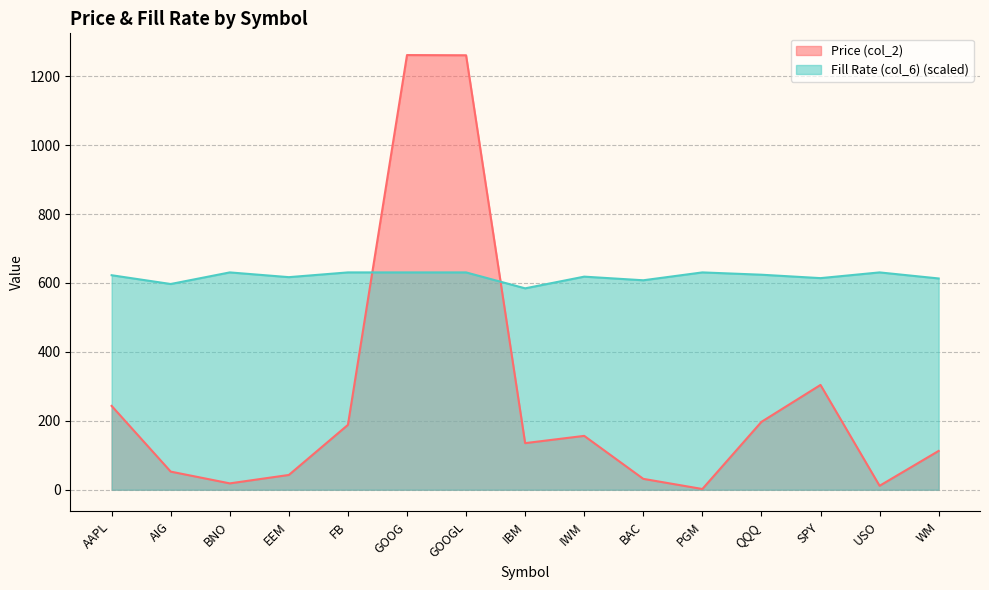

Reading left to right, extract all data points from this chart.

Price (col_2): 243.3	52.6	18.5	42.9	188.2	1261.3	1260.7	135.2	156.3	31.6	2.2	197.0	304.1	11.5	112.7
Fill Rate (col_6): 622.4	597.0	630.6	616.9	630.6	630.6	630.6	584.4	618.3	607.8	630.6	623.9	614.0	630.6	613.1